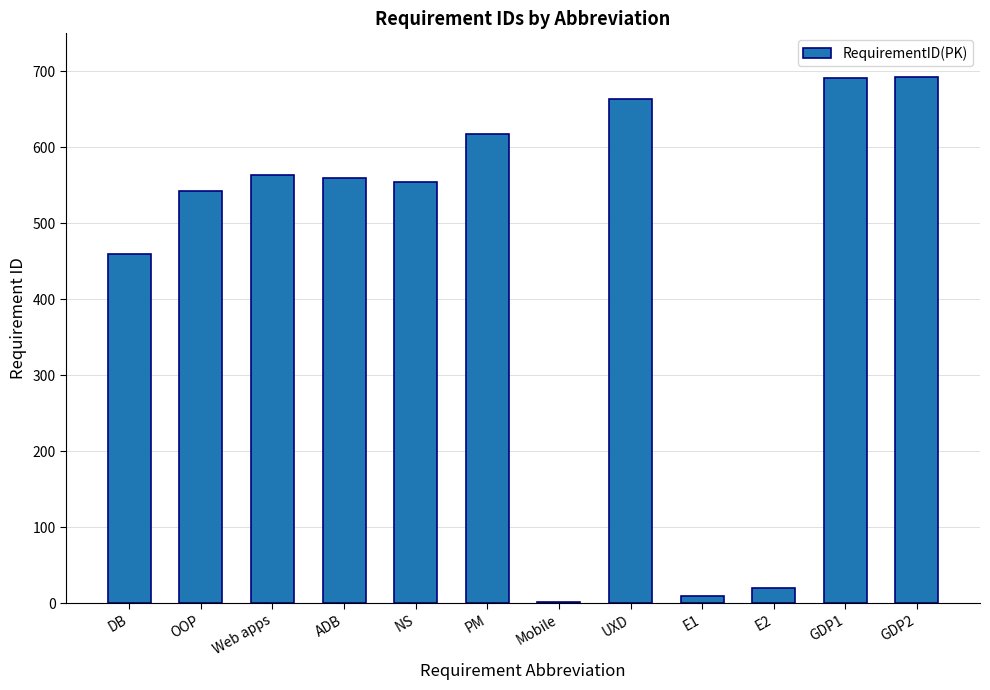

Is it true that the value at DB is 170?

False